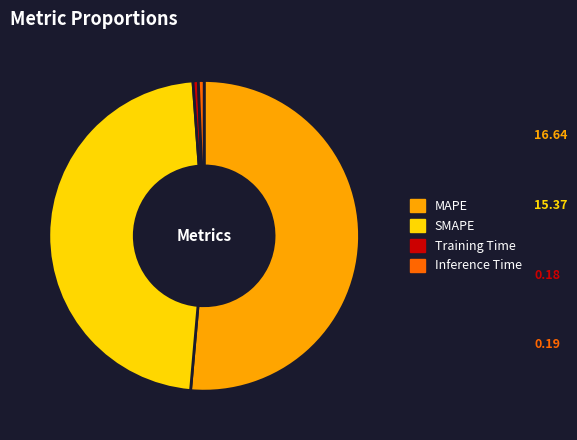

Combined, do SMAPE and MAPE account for over 50%?

Yes